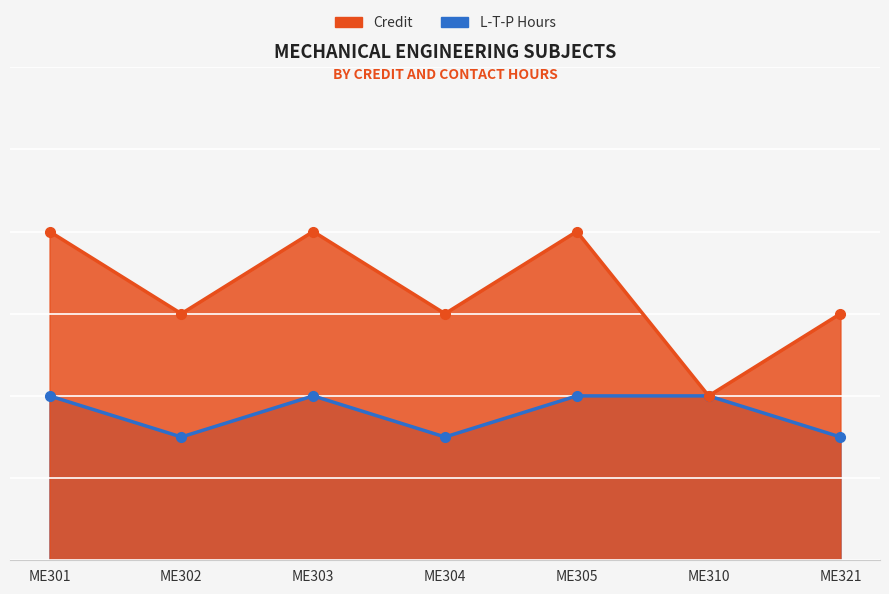

True or false: L-T-P Hours and Credit intersect in this chart.

False